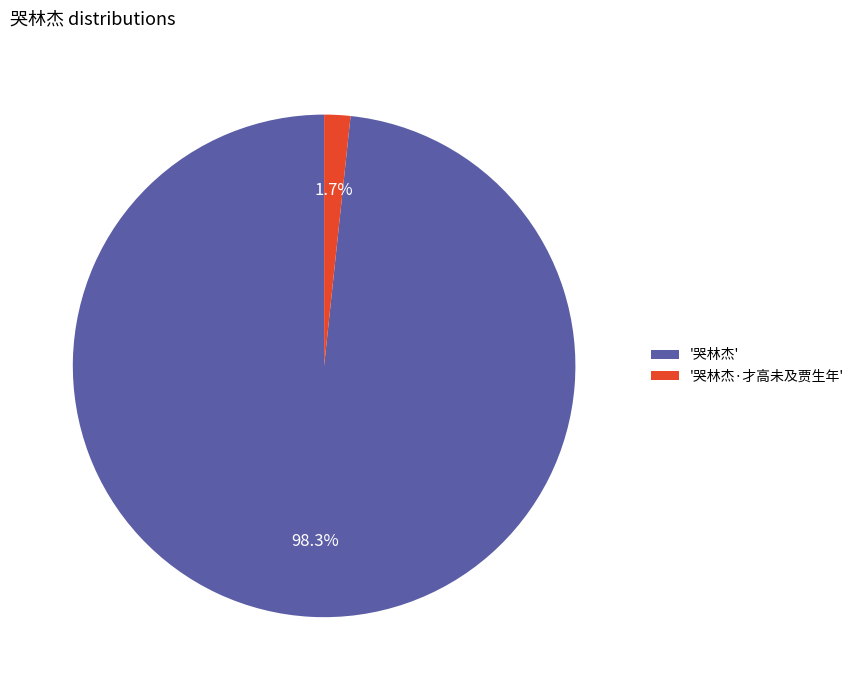

Is '哭林杰·才高未及贾生年' the majority of the pie?

No